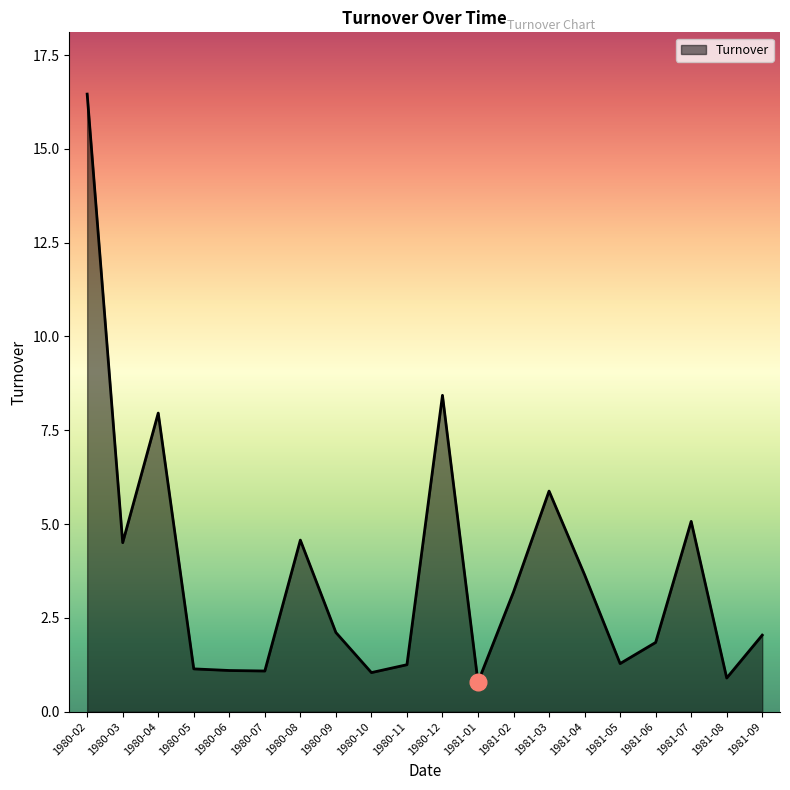

The chart shows a value of 3.4 at 1981-09. True or false?

False